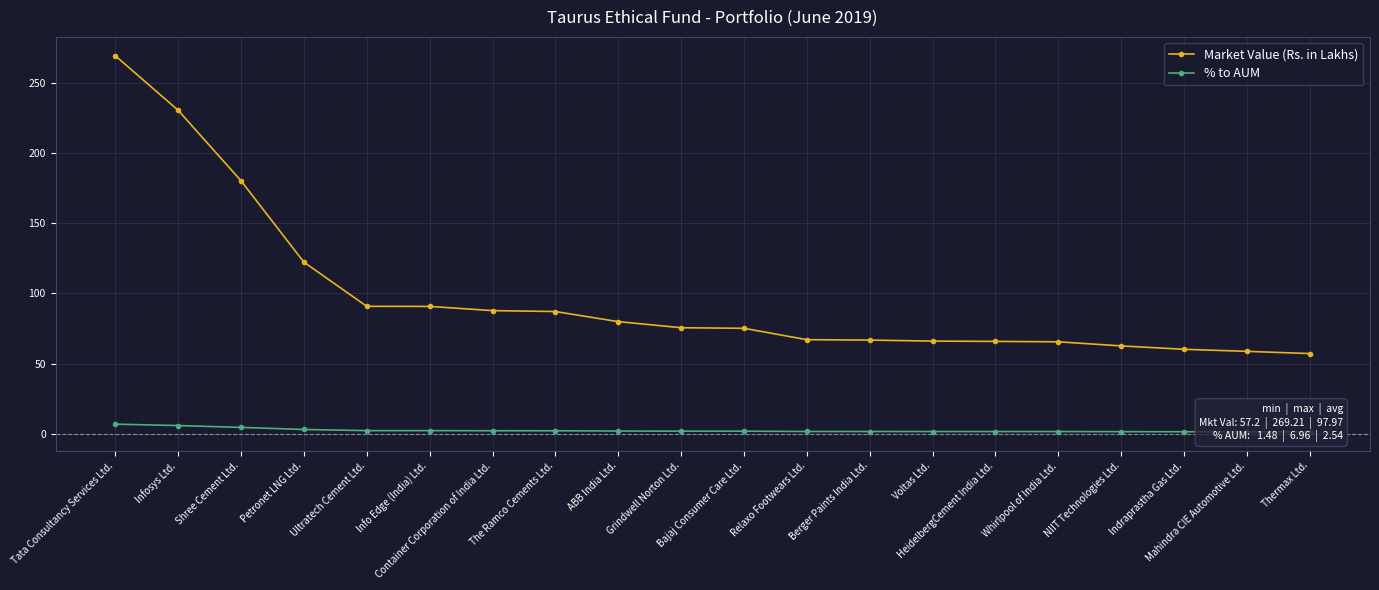

Which label corresponds to the smallest value in the chart?

Thermax Ltd.